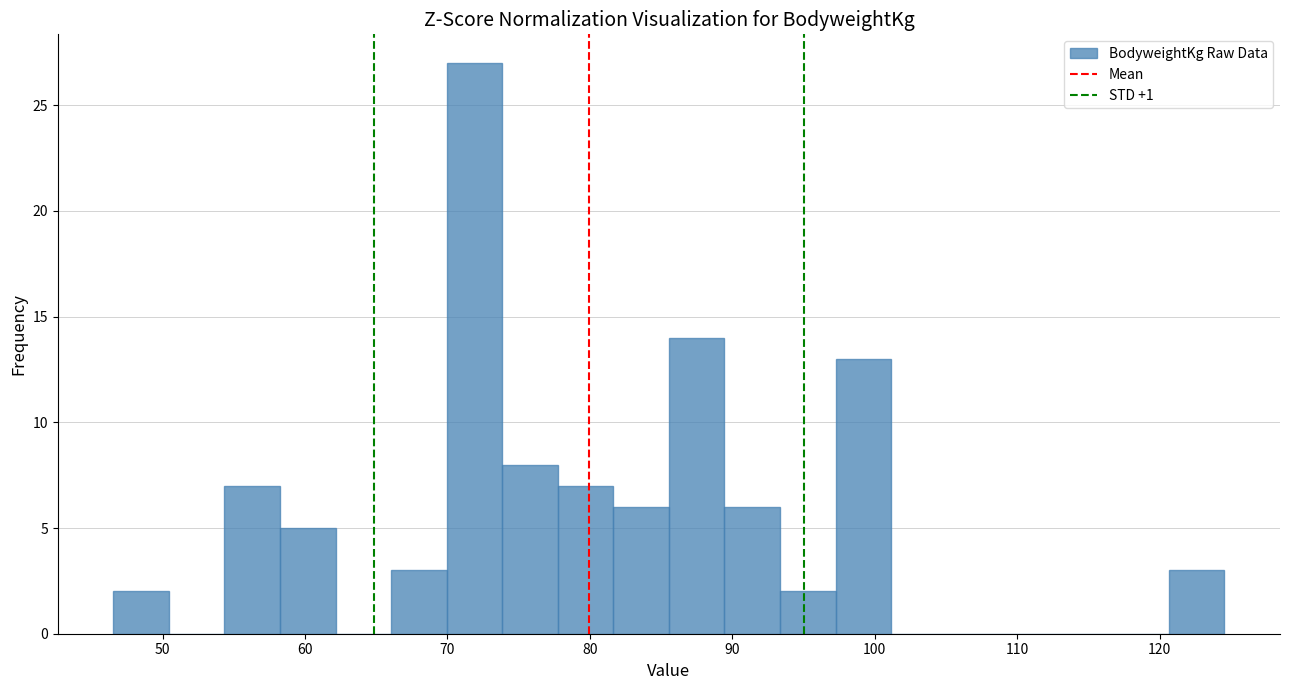

Around what value on the x-axis is the tallest bar? Give the approximate position of its centre, as read against the axis.

72